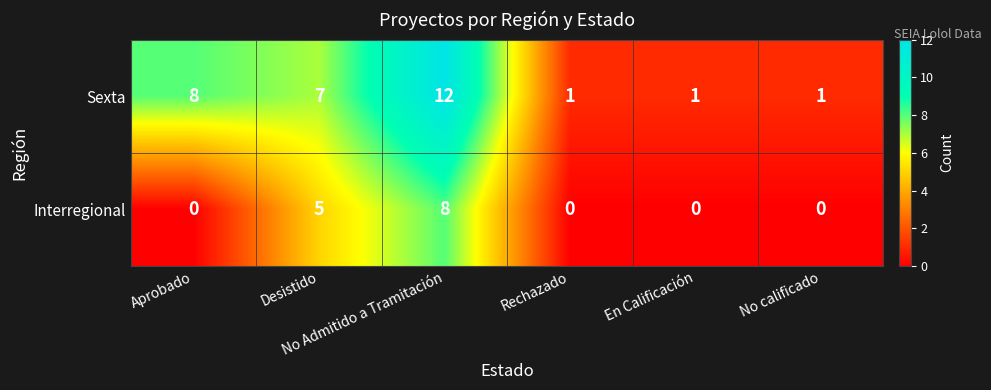

Rank the series by their average value, from highest to lowest.

Sexta, Interregional